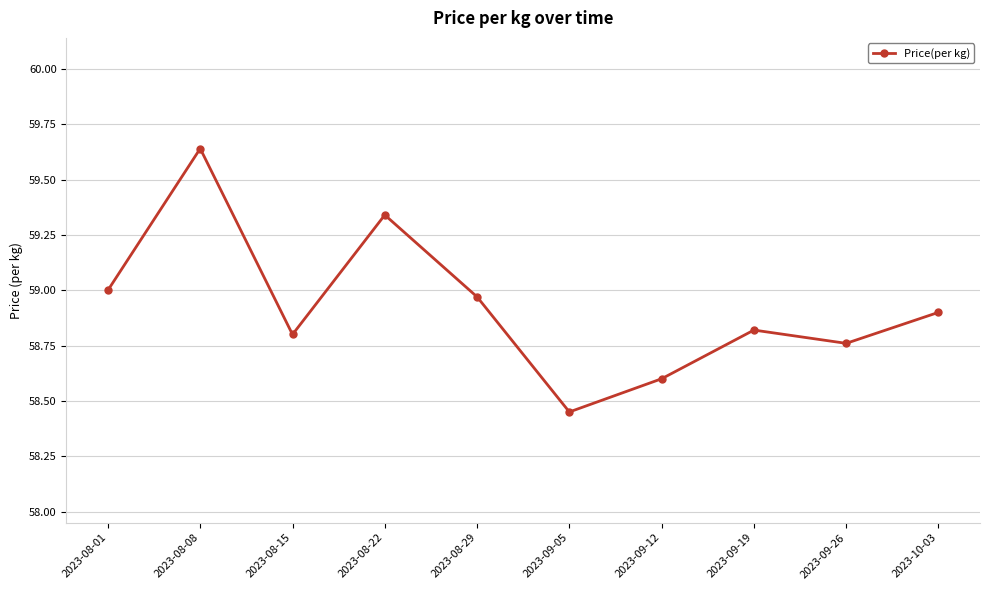

The value at 2023-10-03 is 84.6. True or false?

False